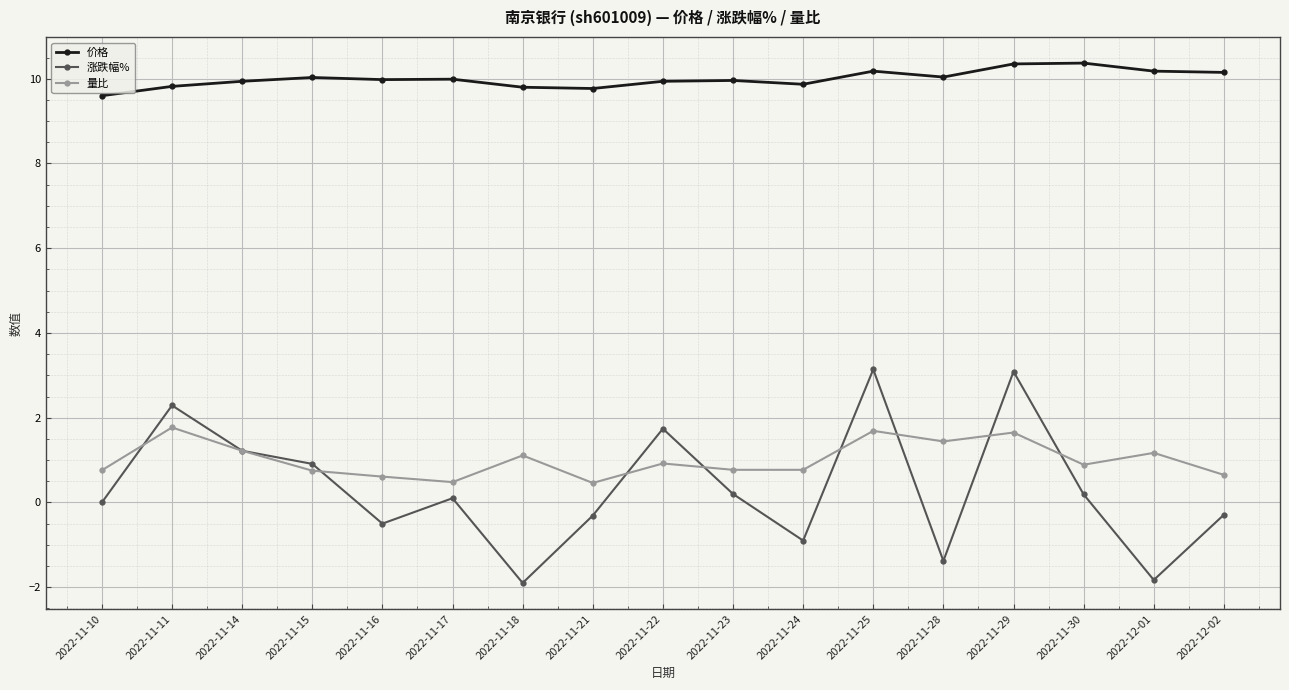

What is the total value across all series at 2022-11-21?

9.9